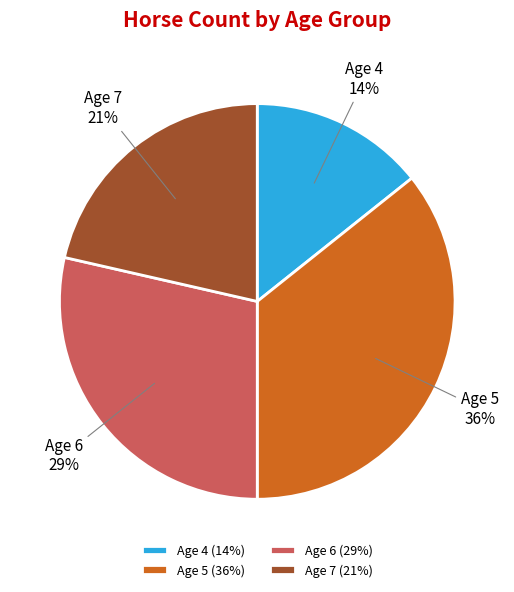

Between Age 7 and Age 4, which is larger?

Age 7